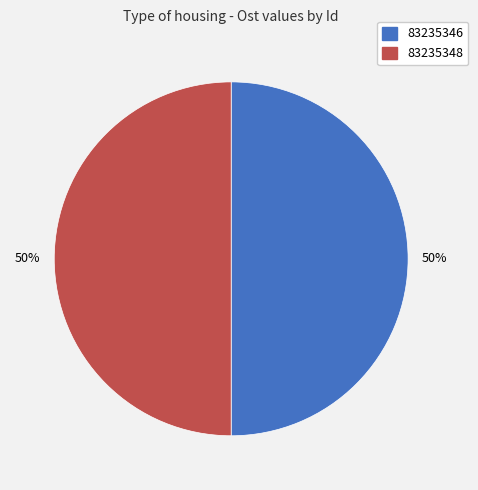

Is it true that 83235346 is 56% of the pie?

False